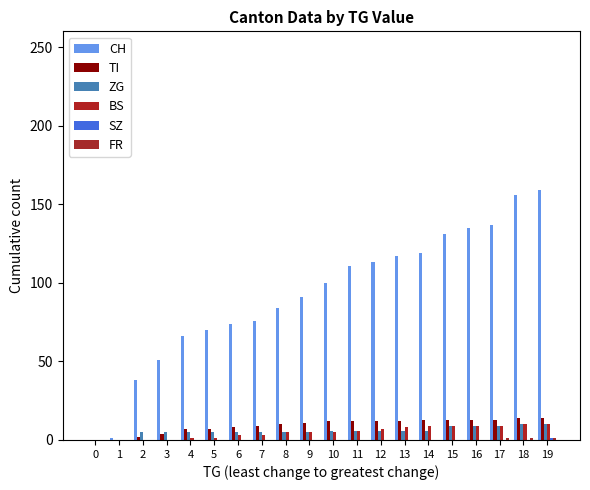

The ZG series shows 5 at 4. True or false?

True